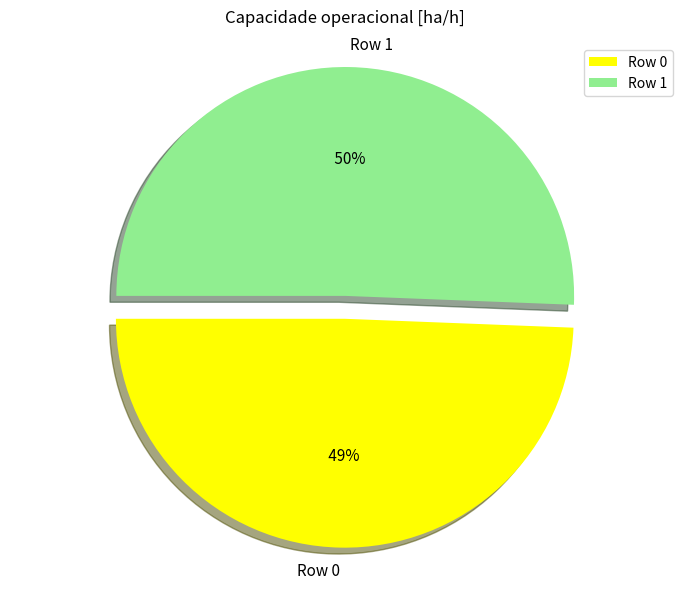

Is the sum of Row 0 and Row 1 greater than half?

Yes